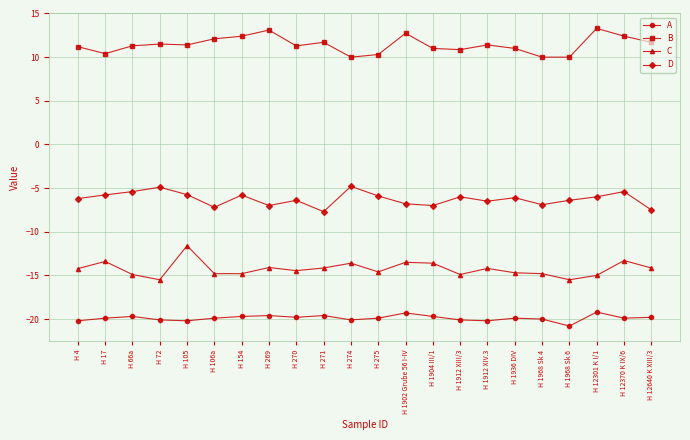

What is the total value across all series at H 1968 Sk 4?

-31.7